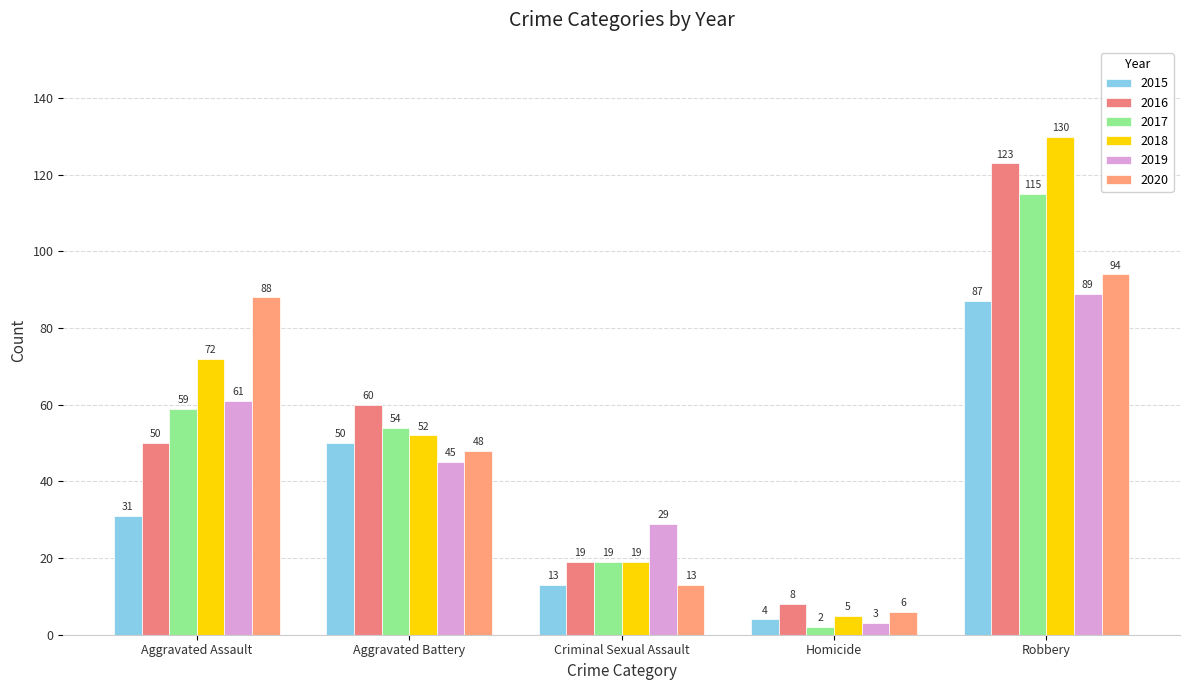

Which category has the lowest value in the 2015 series?

Homicide